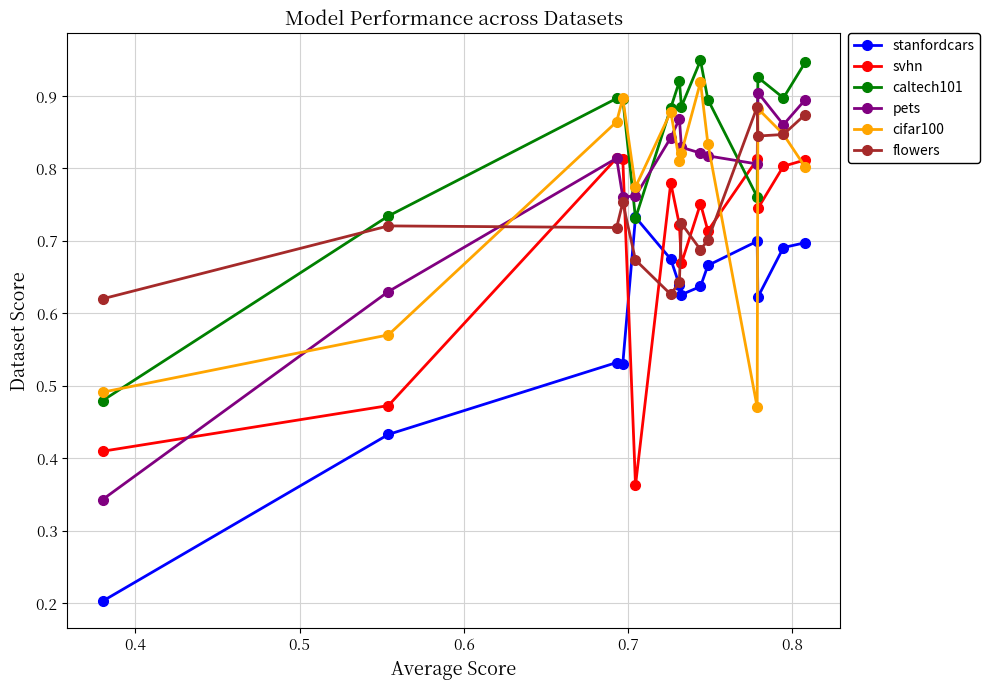

Count the svhn values in the range 0 to 1.

14